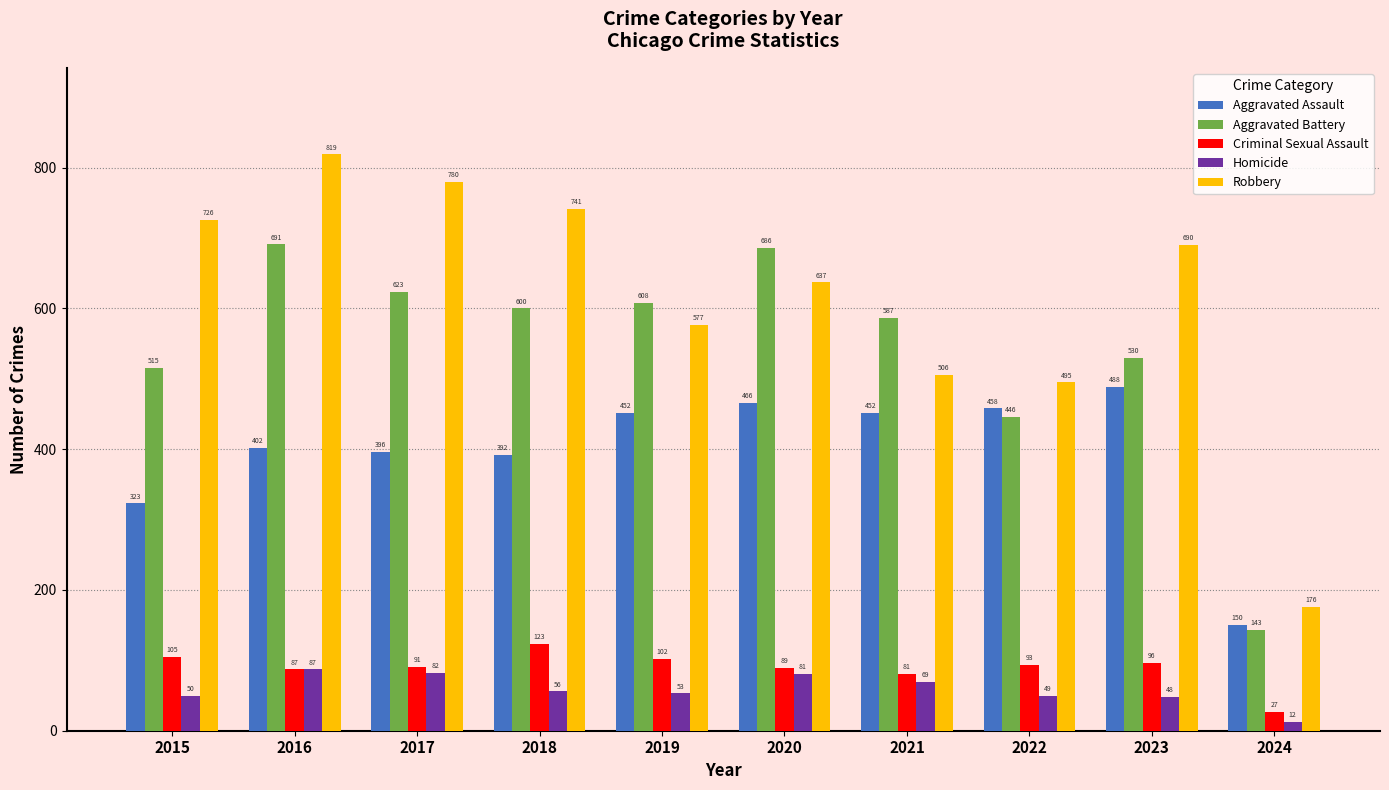

The value of Aggravated Assault at 2017 is 396. True or false?

True